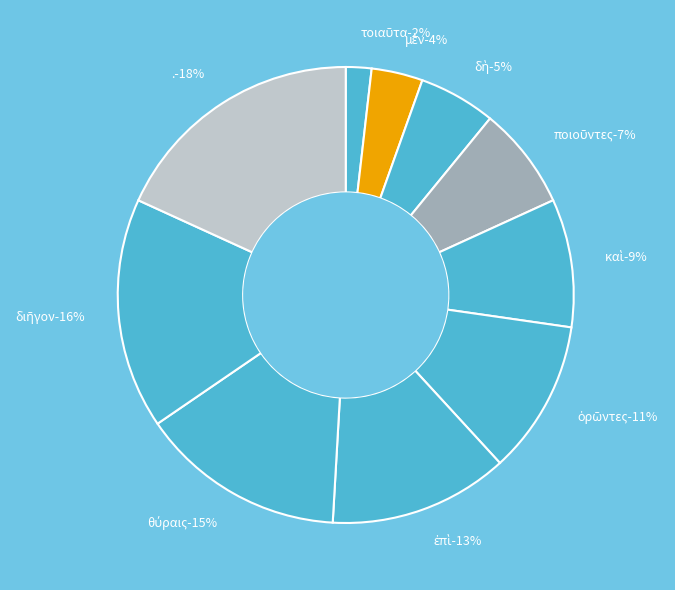

The διῆγον slice represents 30% of the pie. True or false?

False